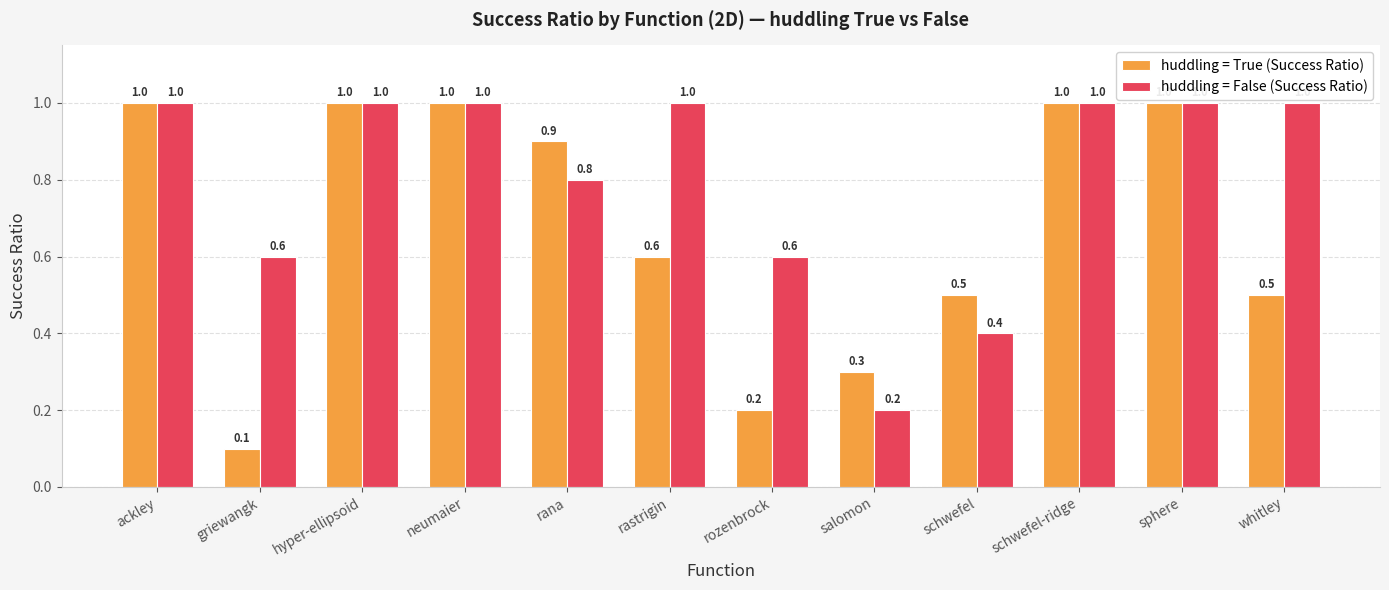

At rozenbrock, list the series in order from smallest to largest.

huddling = True (Success Ratio), huddling = False (Success Ratio)